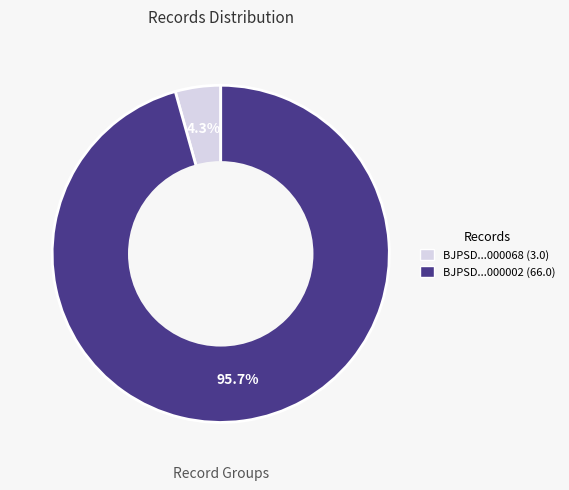

Which category has the biggest portion of the pie?

BJPSD...000002 (66.0)